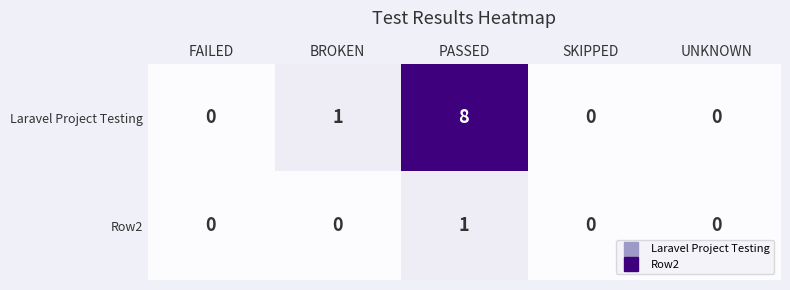

The value of Row2 at SKIPPED is 0. True or false?

True